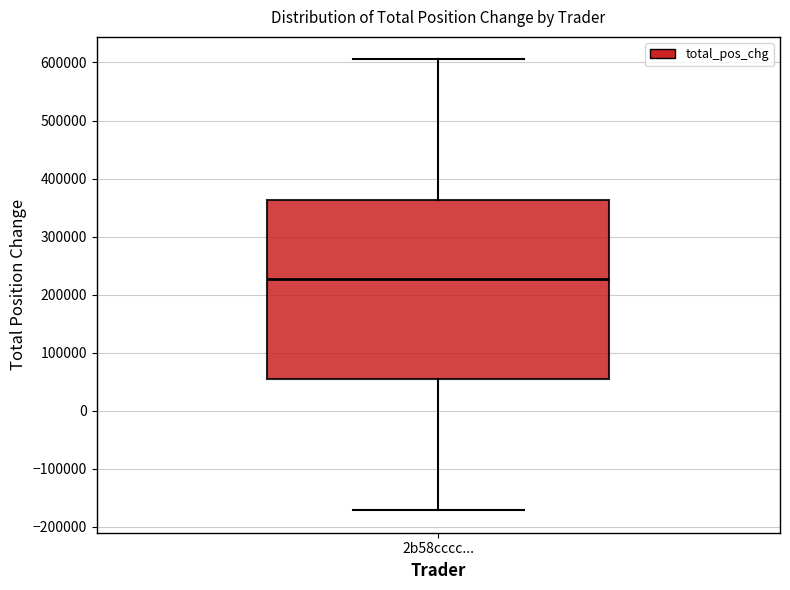

Where does the upper whisker of the box for 2b58cccc... end on the y-axis? The values are not printed on the chart, so give them approximately, as read against the axis.

610000